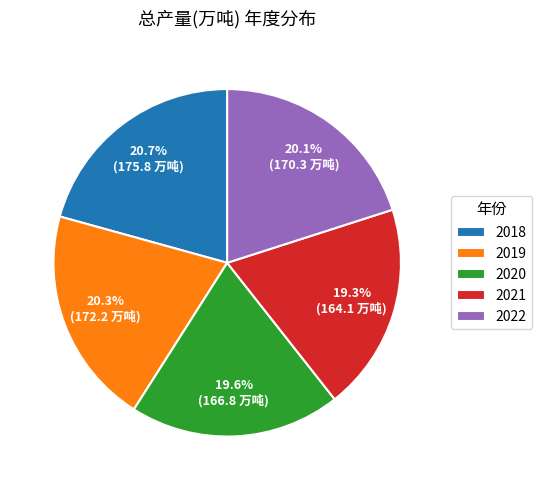

To the nearest percent, what percentage of the pie is 2018?

21%